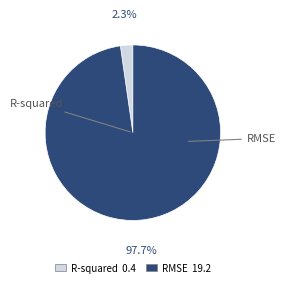

To the nearest percent, what portion does R-squared represent?

2%